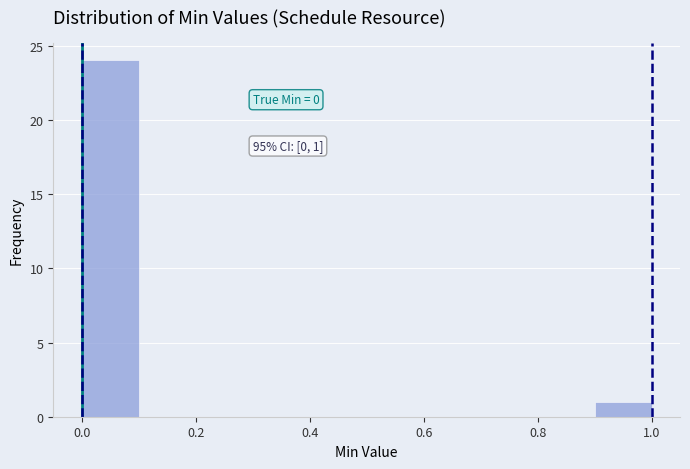

Which range on the x-axis has the tallest bar?

0.0 to 0.1